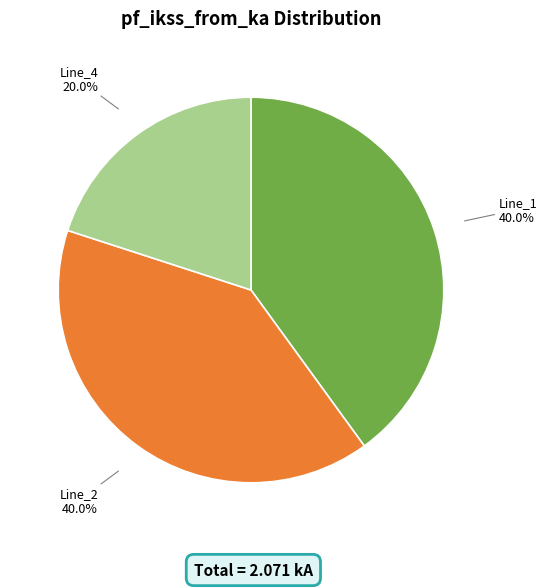

Does any single category account for the majority?

No